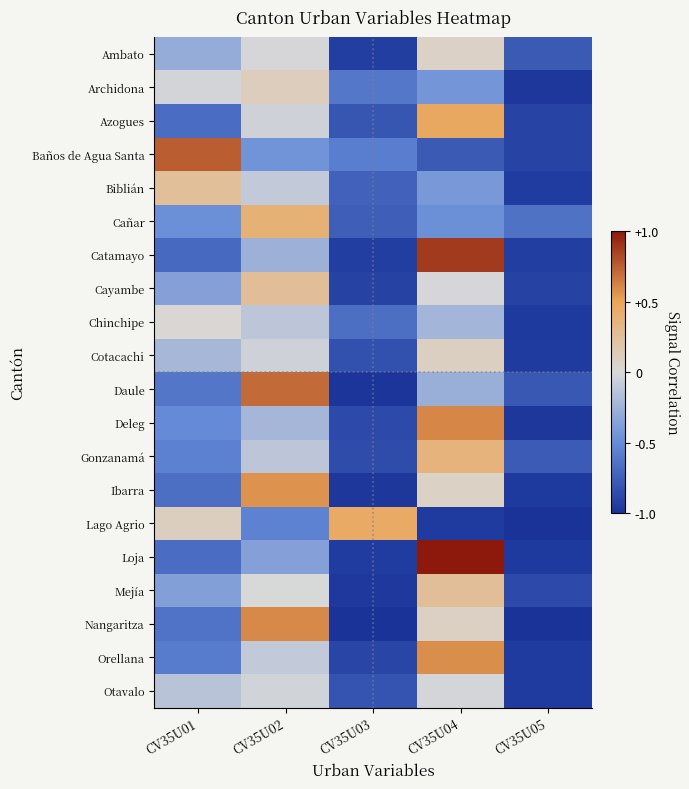

Reading left to right, what are all the values shown in this chart?

Ambato: CV35U01=-0.3	CV35U02=-0.0	CV35U03=-0.9	CV35U04=0.1	CV35U05=-0.8
Archidona: CV35U01=-0.0	CV35U02=0.1	CV35U03=-0.6	CV35U04=-0.4	CV35U05=-1.0
Azogues: CV35U01=-0.7	CV35U02=-0.0	CV35U03=-0.8	CV35U04=0.5	CV35U05=-0.9
Baños de Agua Santa: CV35U01=0.8	CV35U02=-0.5	CV35U03=-0.6	CV35U04=-0.8	CV35U05=-0.9
Biblián: CV35U01=0.2	CV35U02=-0.1	CV35U03=-0.7	CV35U04=-0.4	CV35U05=-0.9
Cañar: CV35U01=-0.5	CV35U02=0.4	CV35U03=-0.8	CV35U04=-0.5	CV35U05=-0.6
Catamayo: CV35U01=-0.7	CV35U02=-0.3	CV35U03=-0.9	CV35U04=0.9	CV35U05=-0.9
Cayambe: CV35U01=-0.4	CV35U02=0.3	CV35U03=-0.9	CV35U04=-0.0	CV35U05=-0.9
Chinchipe: CV35U01=0.0	CV35U02=-0.1	CV35U03=-0.7	CV35U04=-0.2	CV35U05=-1.0
Cotacachi: CV35U01=-0.2	CV35U02=-0.0	CV35U03=-0.8	CV35U04=0.1	CV35U05=-0.9
Daule: CV35U01=-0.6	CV35U02=0.7	CV35U03=-1.0	CV35U04=-0.3	CV35U05=-0.8
Deleg: CV35U01=-0.5	CV35U02=-0.2	CV35U03=-0.9	CV35U04=0.6	CV35U05=-1.0
Gonzanamá: CV35U01=-0.6	CV35U02=-0.1	CV35U03=-0.9	CV35U04=0.4	CV35U05=-0.8
Ibarra: CV35U01=-0.7	CV35U02=0.6	CV35U03=-1.0	CV35U04=0.1	CV35U05=-1.0
Lago Agrio: CV35U01=0.1	CV35U02=-0.5	CV35U03=0.4	CV35U04=-0.9	CV35U05=-1.0
Loja: CV35U01=-0.7	CV35U02=-0.4	CV35U03=-0.9	CV35U04=1.0	CV35U05=-1.0
Mejía: CV35U01=-0.4	CV35U02=-0.0	CV35U03=-1.0	CV35U04=0.3	CV35U05=-0.9
Nangaritza: CV35U01=-0.6	CV35U02=0.6	CV35U03=-1.0	CV35U04=0.1	CV35U05=-1.0
Orellana: CV35U01=-0.6	CV35U02=-0.1	CV35U03=-0.9	CV35U04=0.6	CV35U05=-1.0
Otavalo: CV35U01=-0.1	CV35U02=-0.0	CV35U03=-0.8	CV35U04=-0.0	CV35U05=-0.9